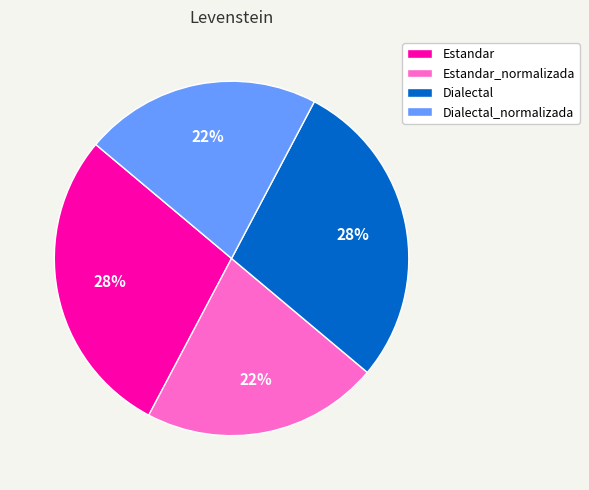

How many slices are in this pie chart?

4